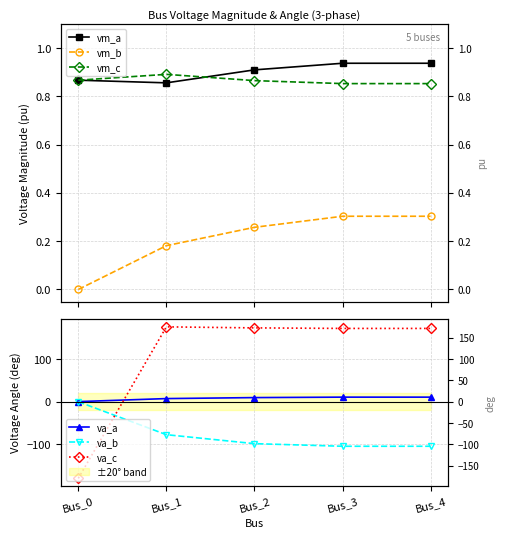

Rank the series at Bus_2 from lowest to highest value.

va_b, vm_b, vm_c, vm_a, va_a, va_c